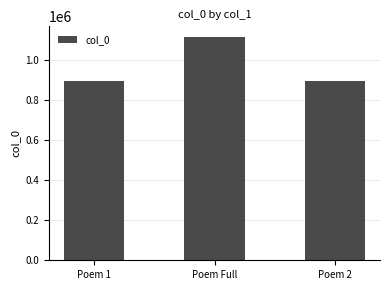

What is the sum of the values at Poem Full and Poem 1?

2006214